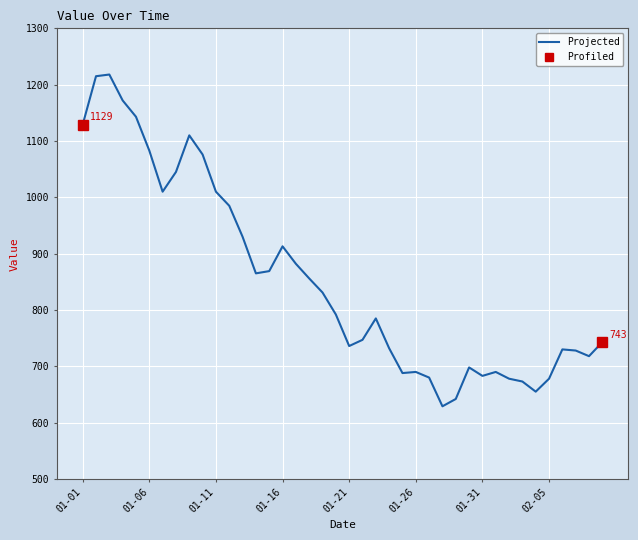

True or false: the data shows 747 at 2023-01-22.

True